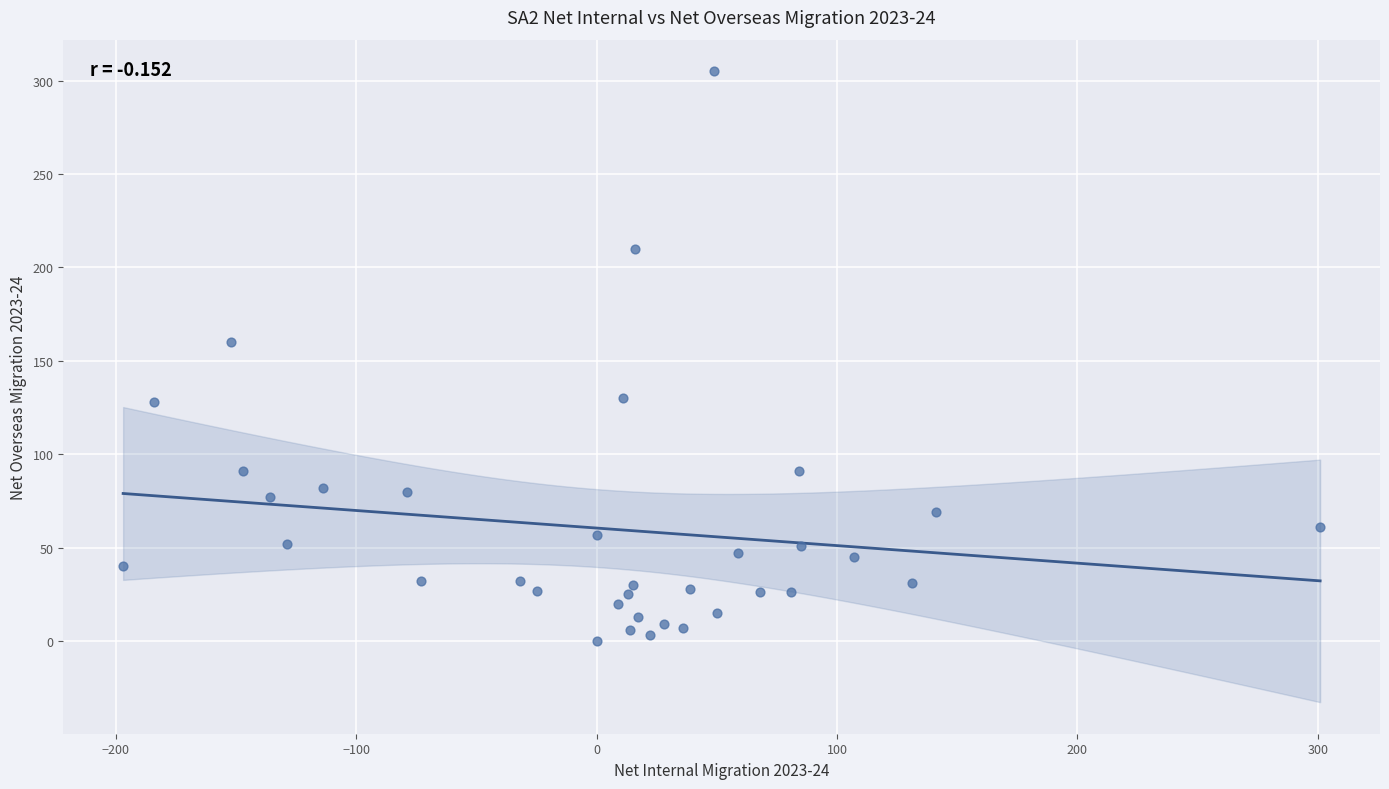

What is the range of X values (max minus min)?

498